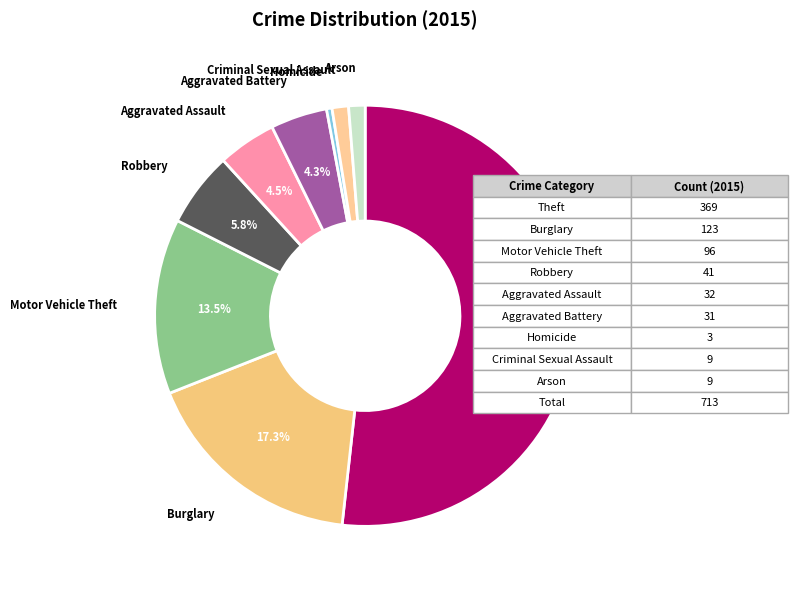

Which slice is the largest?

Theft